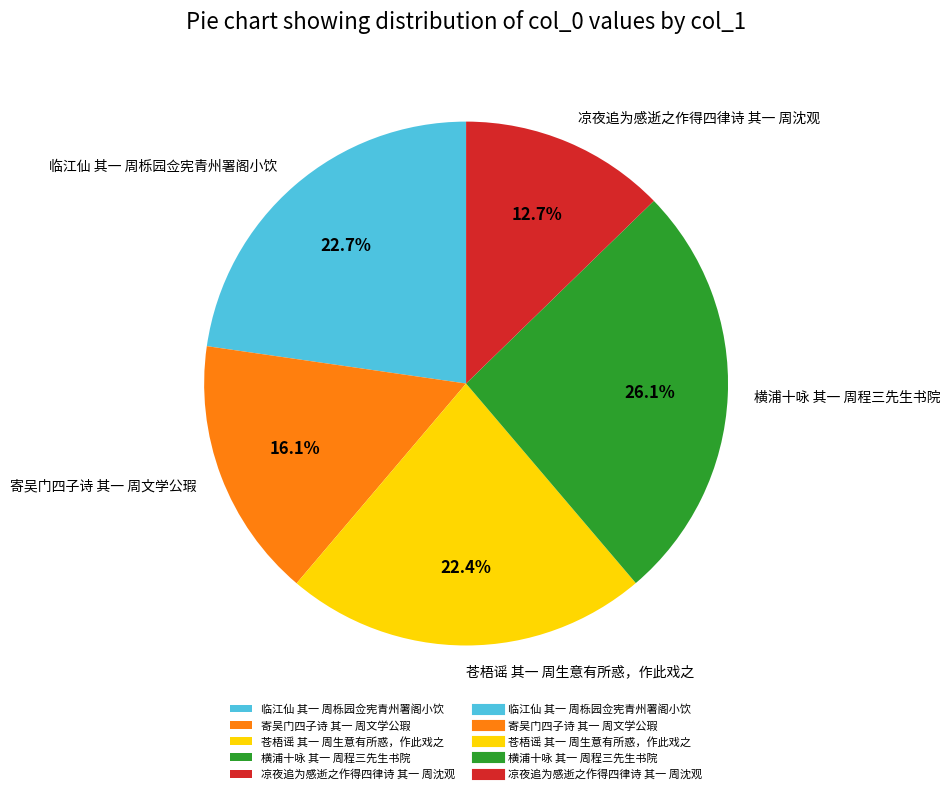

How many segments does this pie chart have?

5